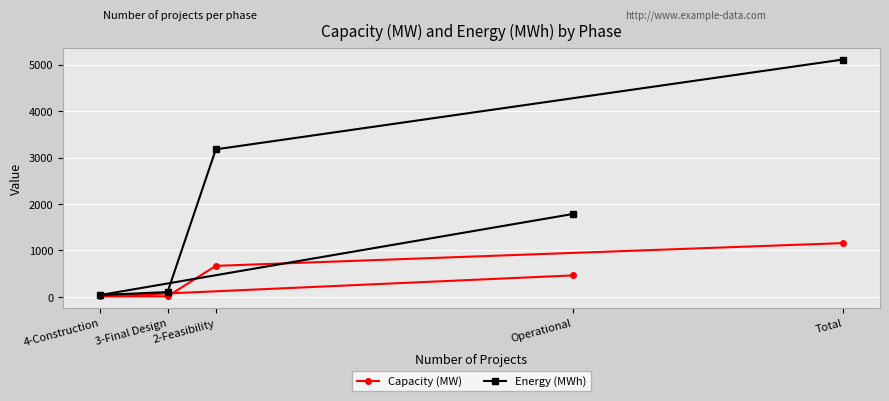

What is the label of the 5th point from the left?

Total